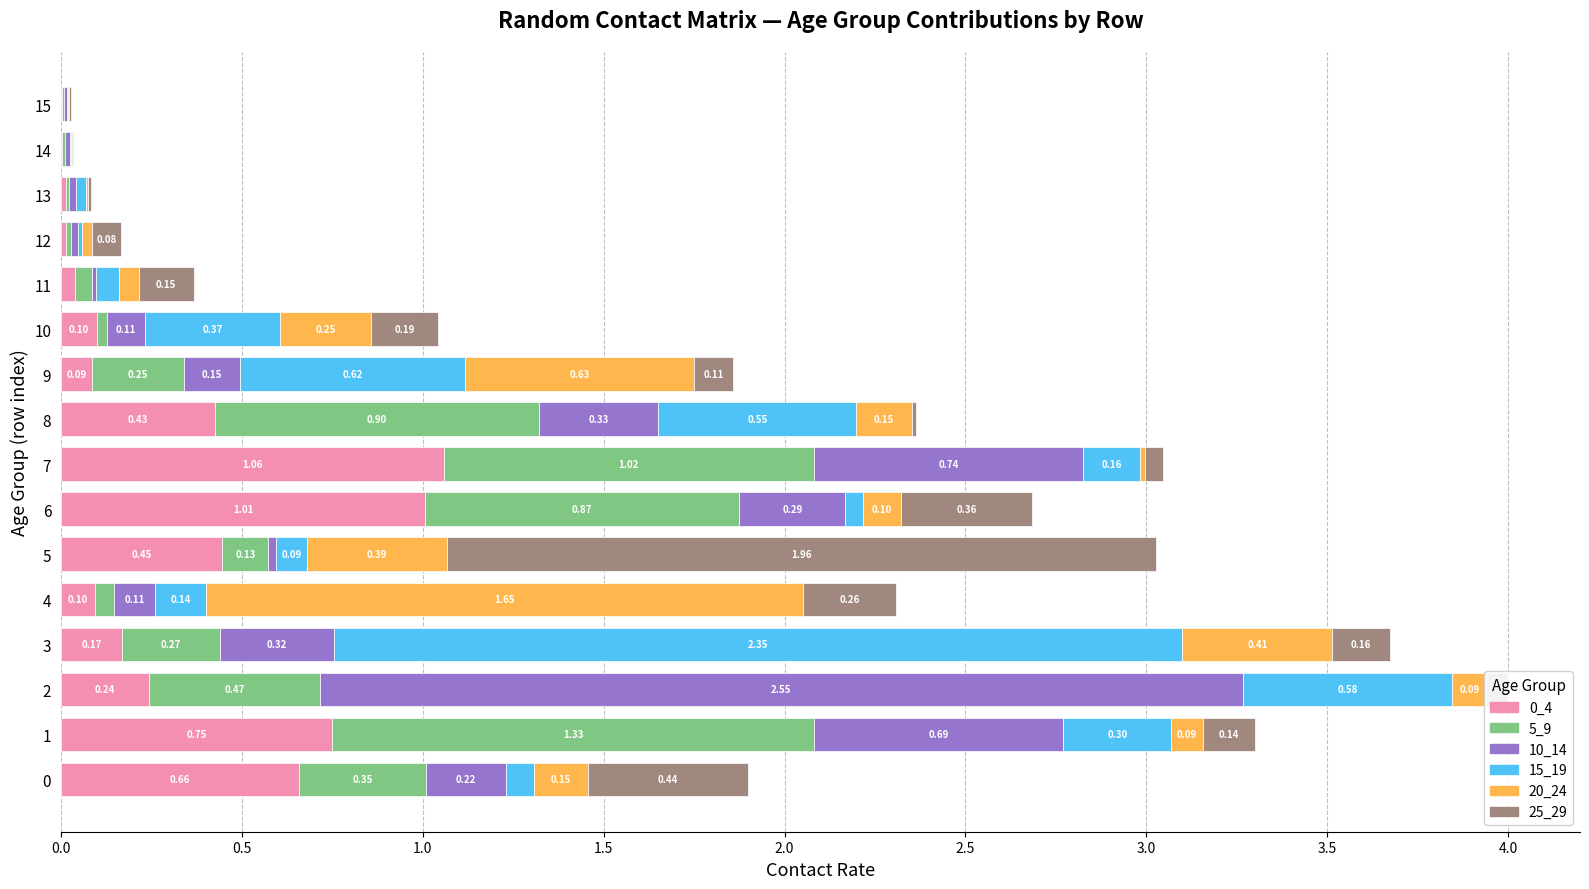

What is the total value across all series at 7?

3.0